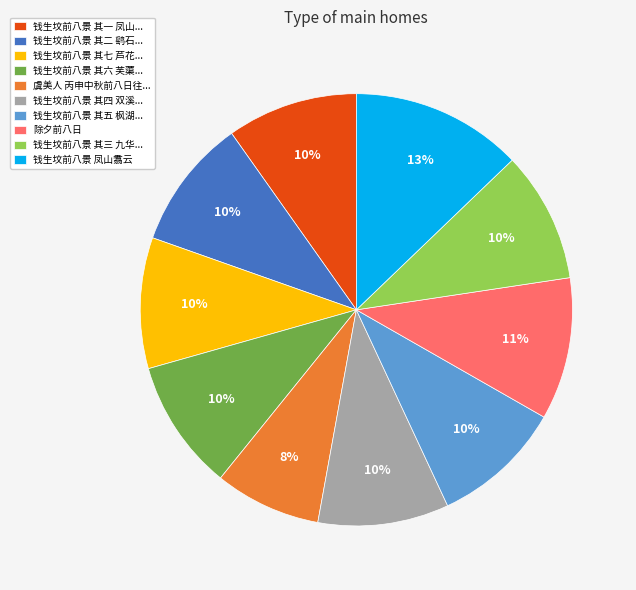

Approximately how many times larger is the value at 除夕前八日 compared to 钱生坟前八景 其三 九华...?

1.1